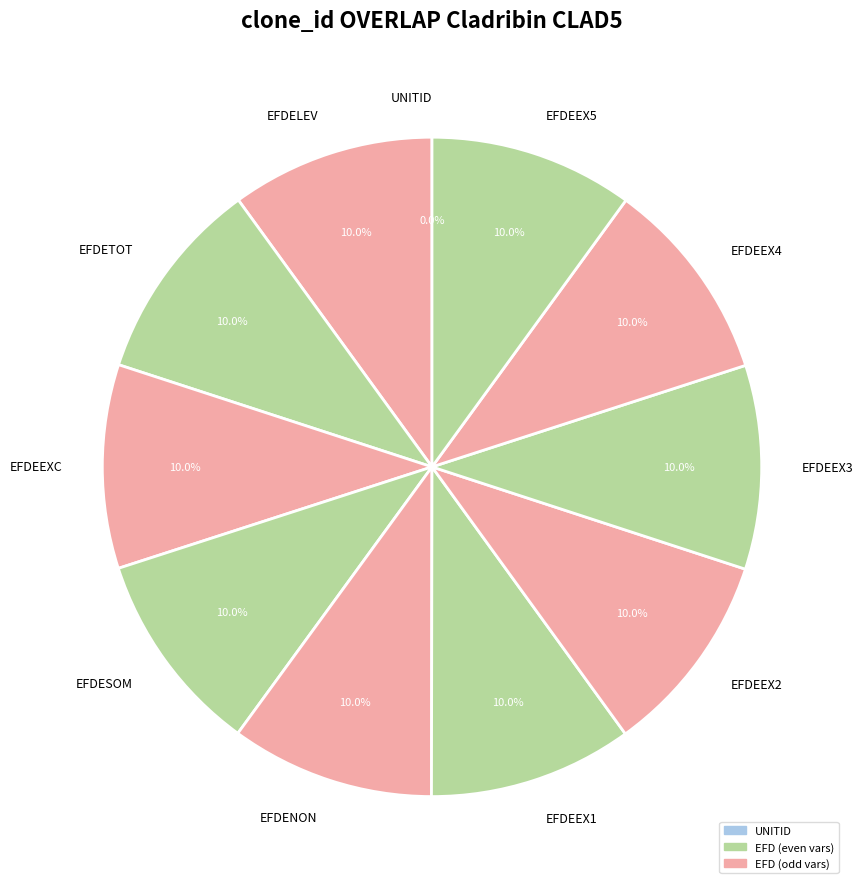

Approximately how many times larger is the value at EFDETOT compared to EFDEEX3?

1.0